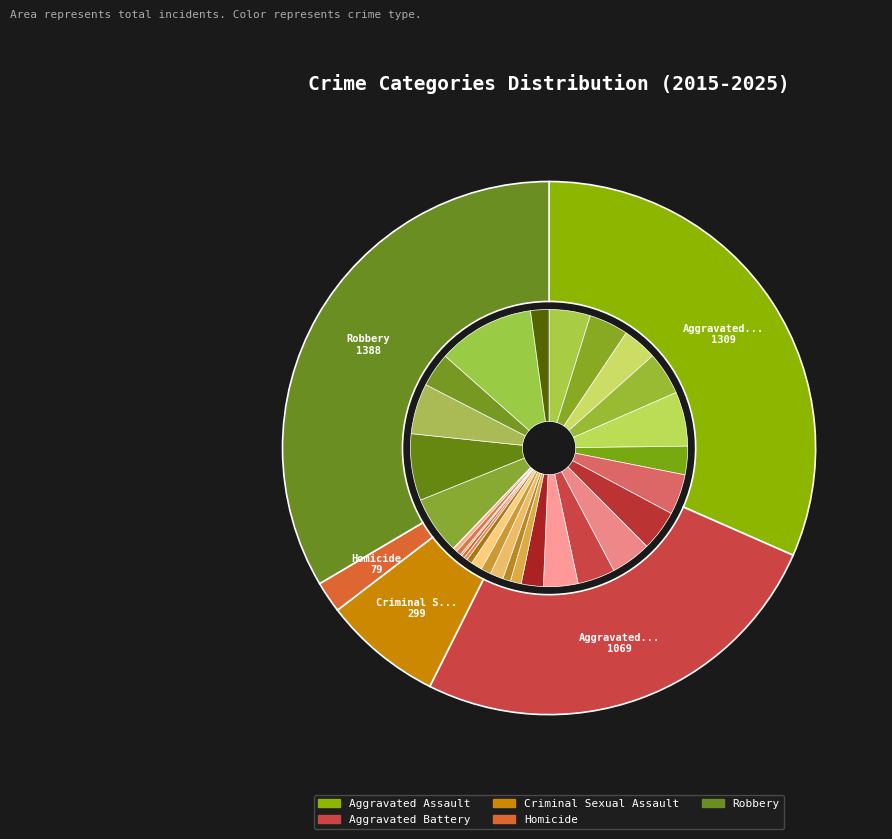

Which series changed the most between 0 and 9?

Aggravated Assault